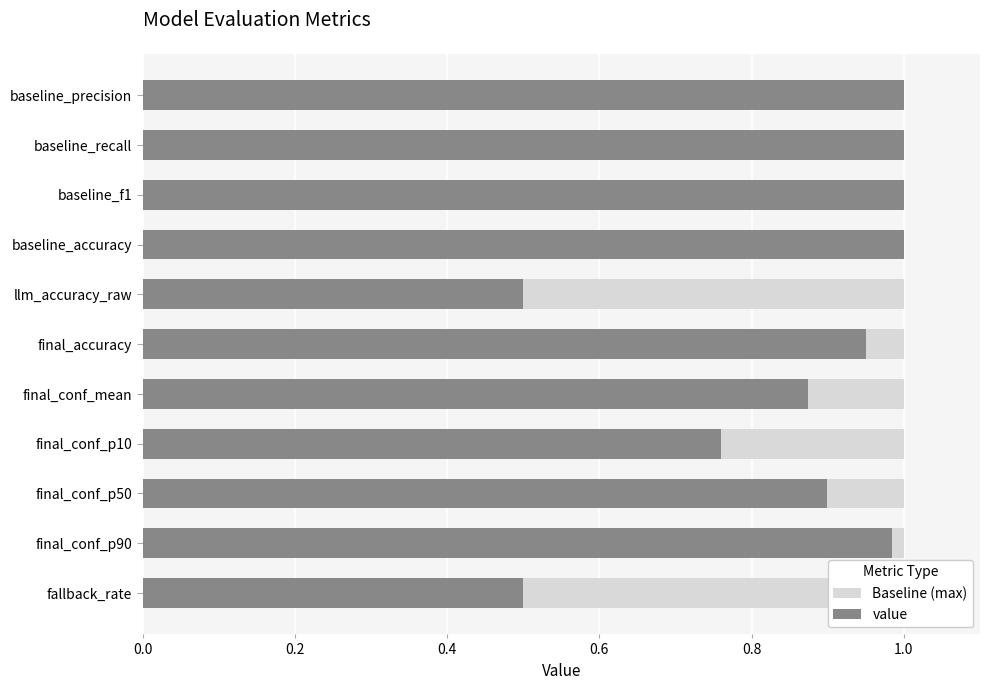

At how many categories does at least one series exceed 0?

11